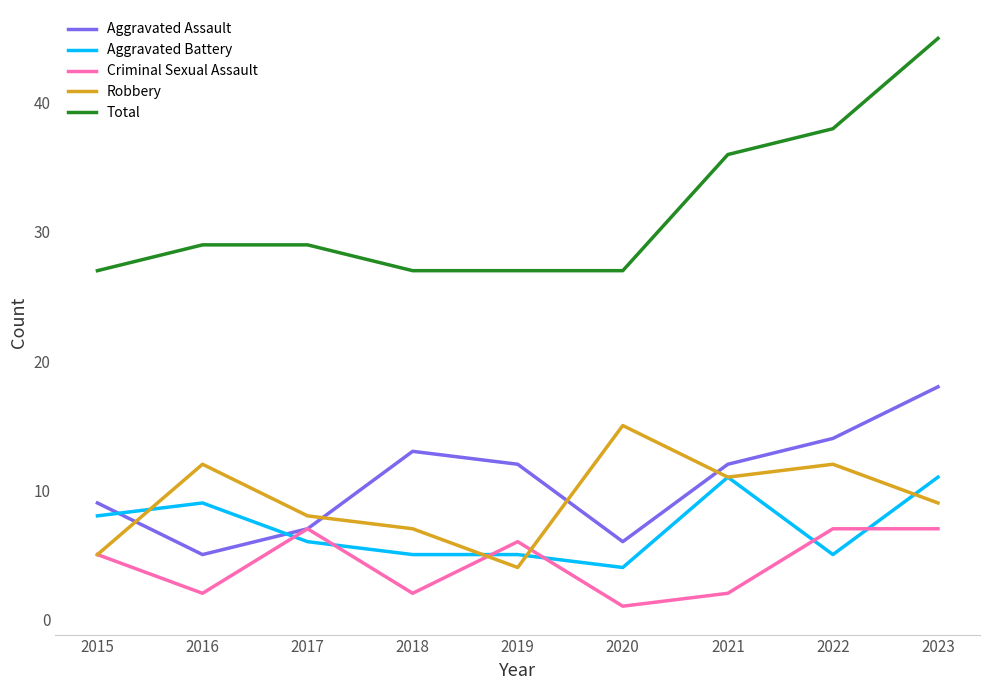

What is the total value across all series at 2021?

72